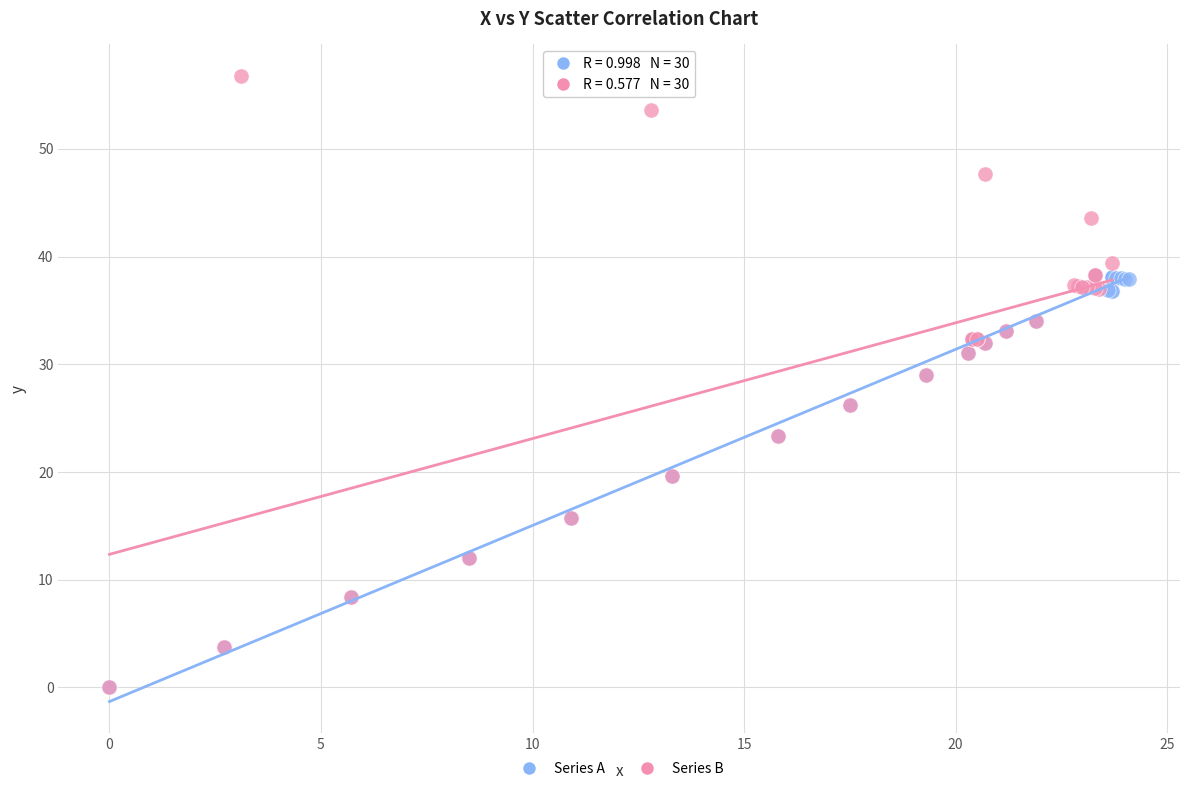

Which series reaches the maximum Y coordinate?

Series B